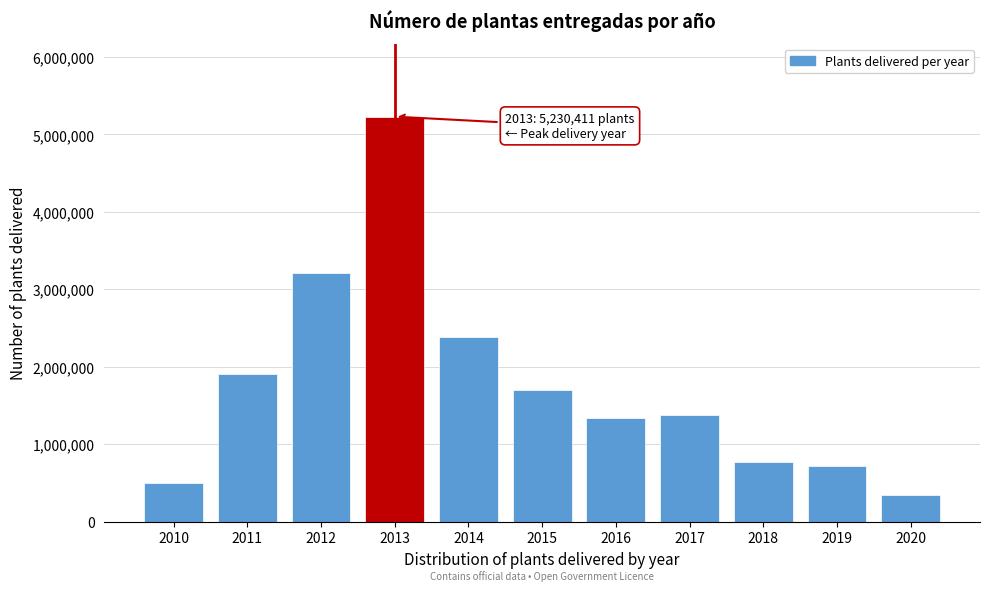

Reading left to right, transcribe all the data shown in this chart.

493371	1905348	3210117	5230411	2381034	1696160	1332701	1381718	765417	723259	349835